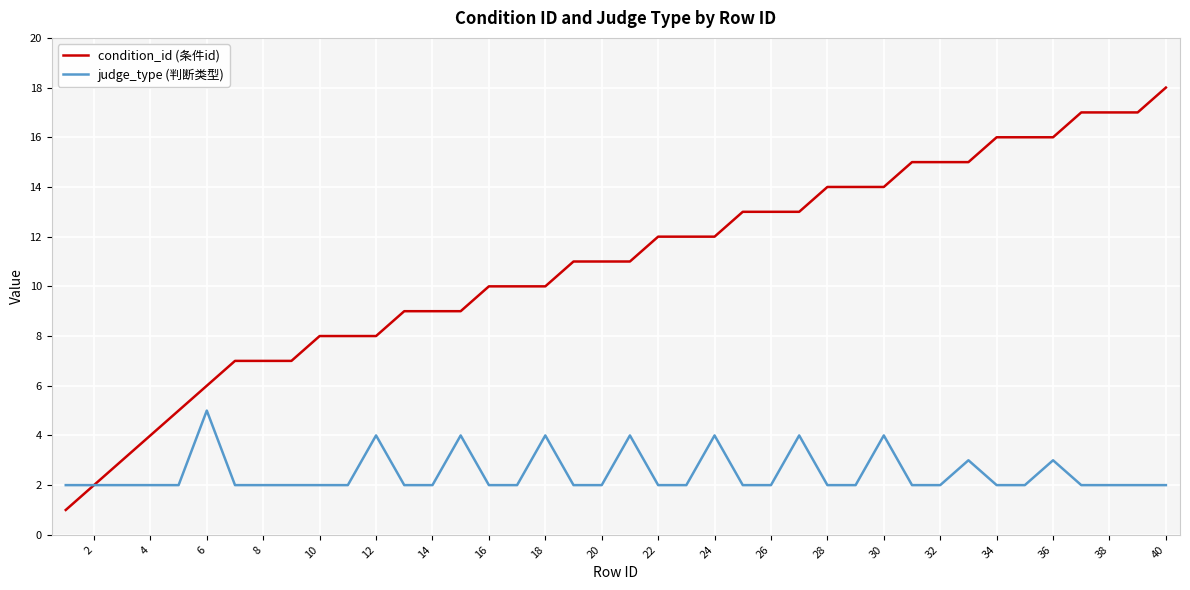

What is the maximum value shown in the chart?

18